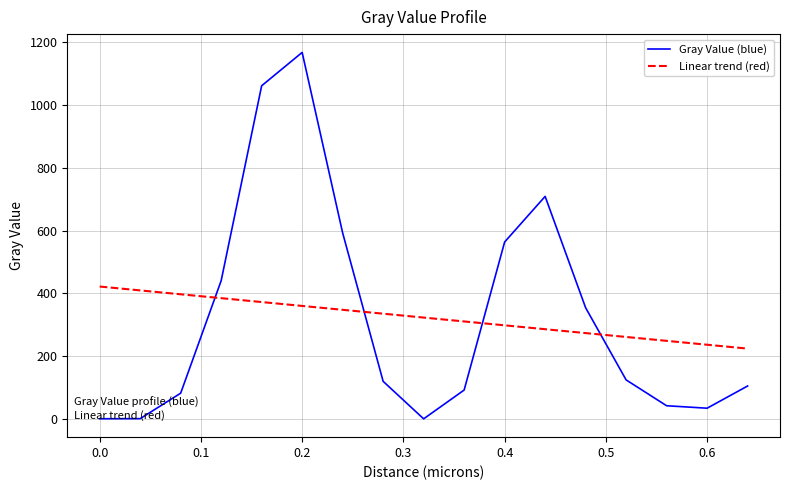

Rank the series by their maximum value, from highest to lowest.

Gray Value (blue), Linear trend (red)